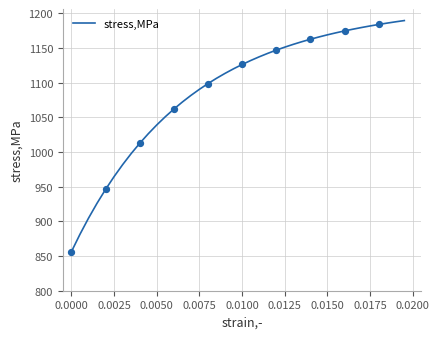

What is the difference between the maximum and minimum values?

333.0